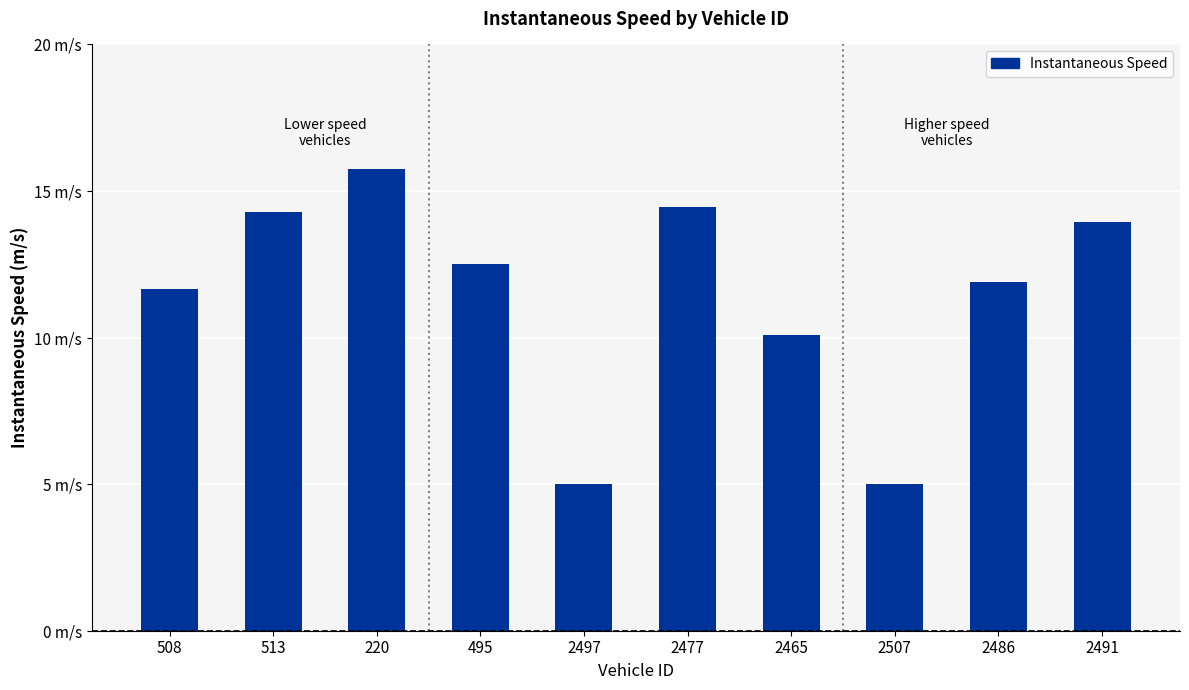

Which category has the highest value across all series?

220